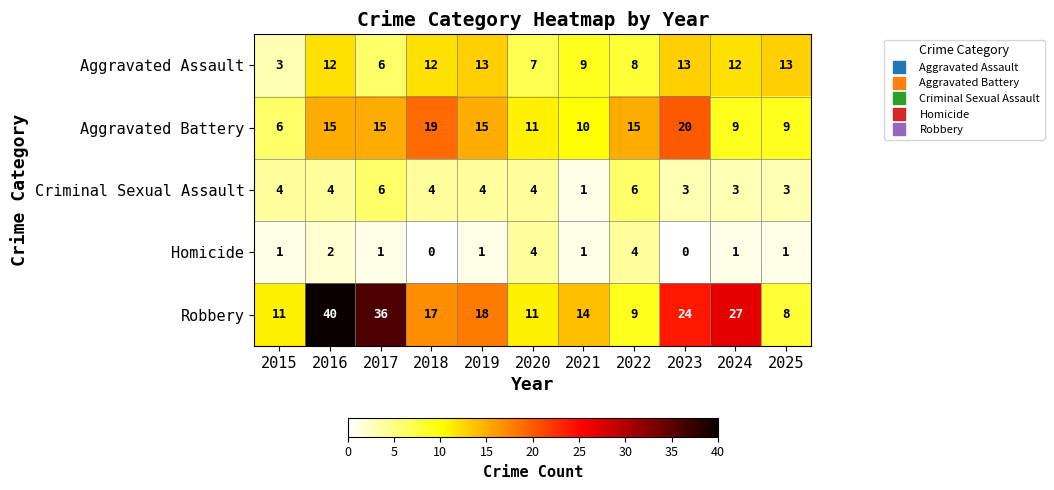

At 2018, list the series in order from smallest to largest.

Homicide, Criminal Sexual Assault, Aggravated Assault, Robbery, Aggravated Battery